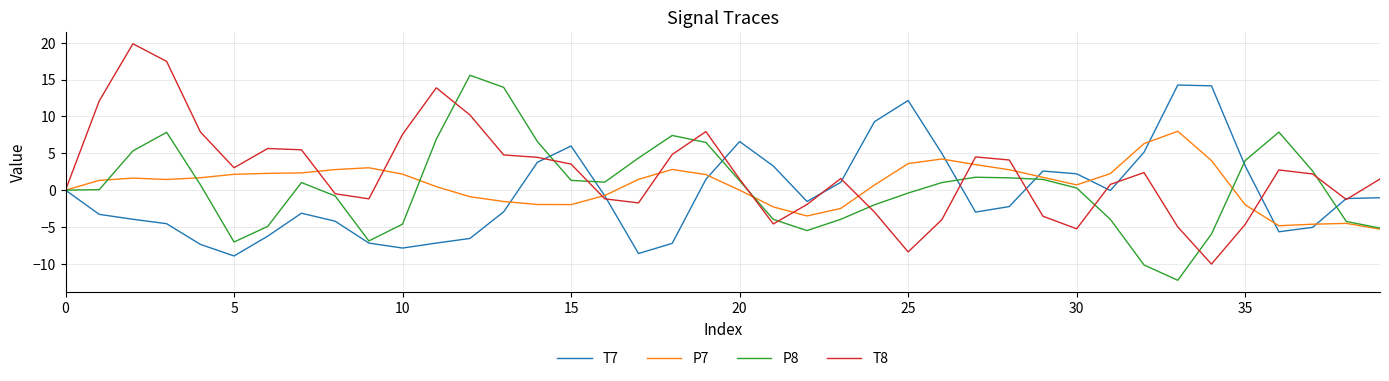

What is the difference between the second highest and minimum values in the P8 series?

26.2